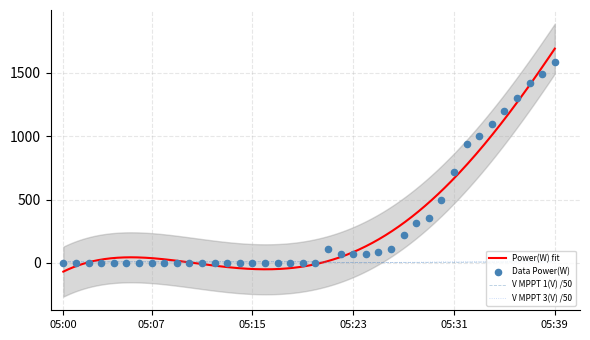

Which series has the widest spread of Y values?

Power(W)